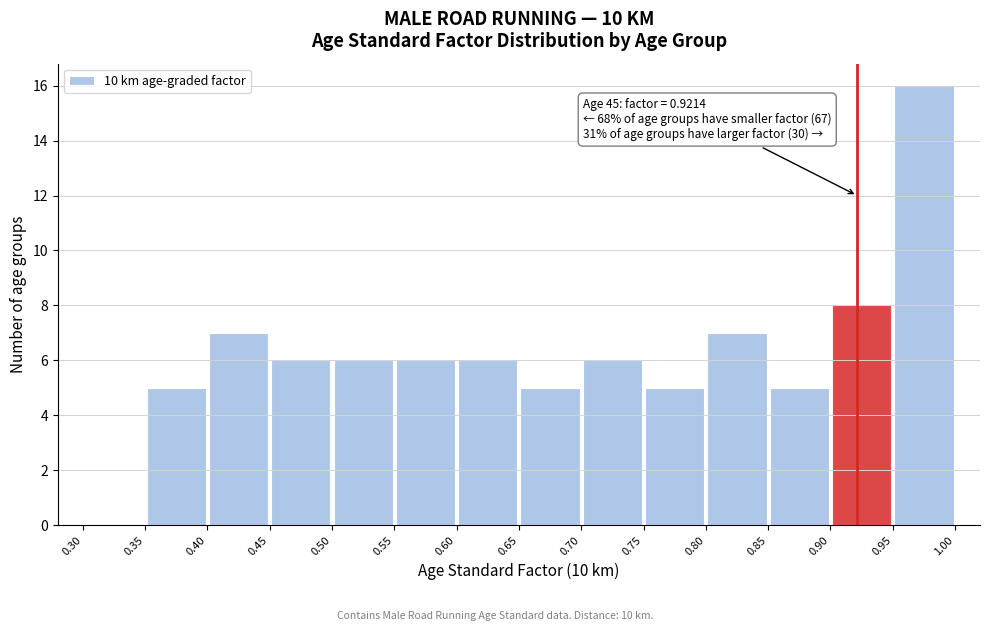

Which range on the x-axis has the tallest bar?

0.95 to 1.00